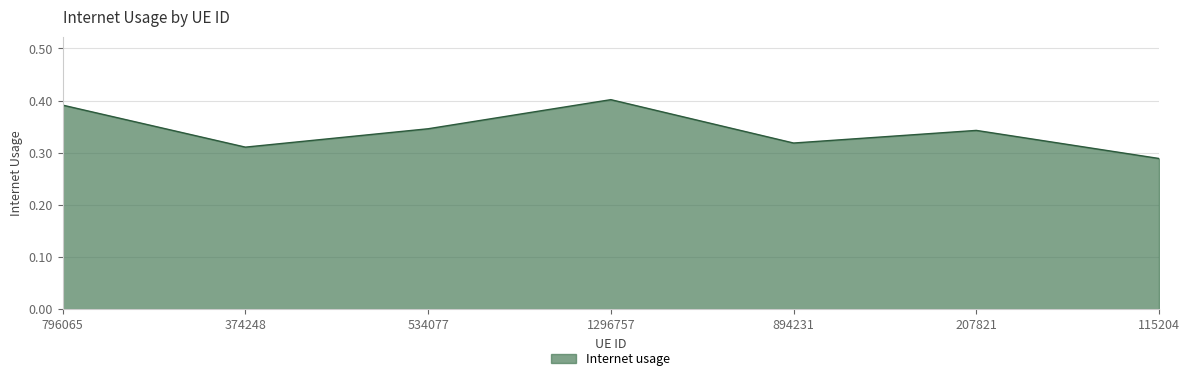

At which label is the value closest to 0?

115204